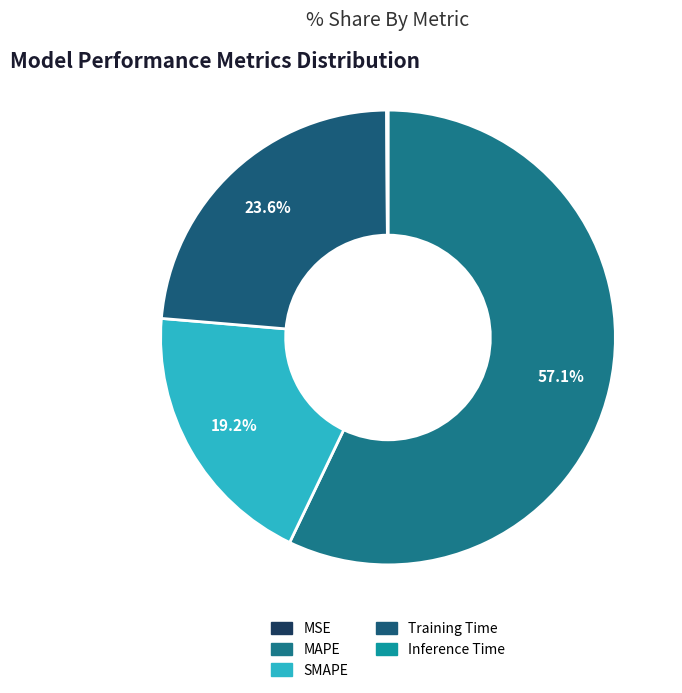

How much of the chart is everything except MAPE?

42.9%